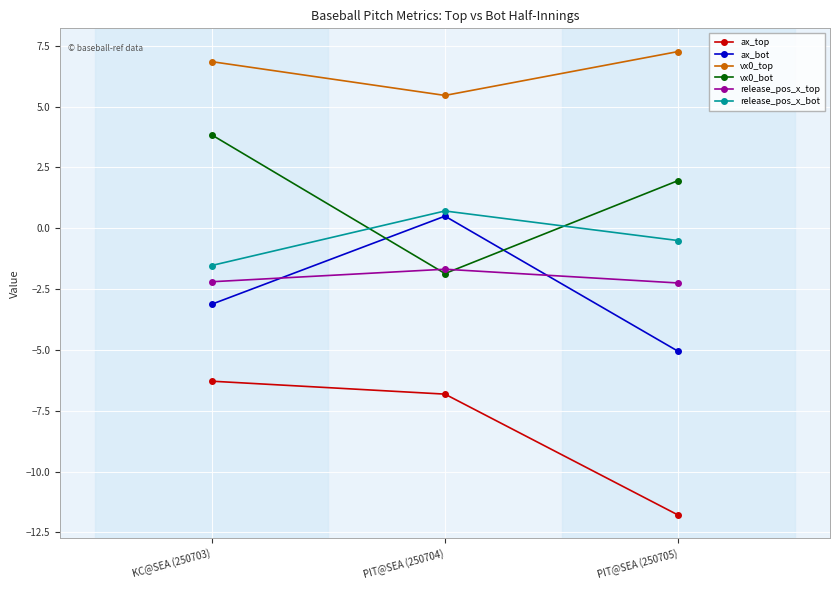

True or false: release_pos_x_bot has a value of 0.7 at PIT@SEA (250704).

True